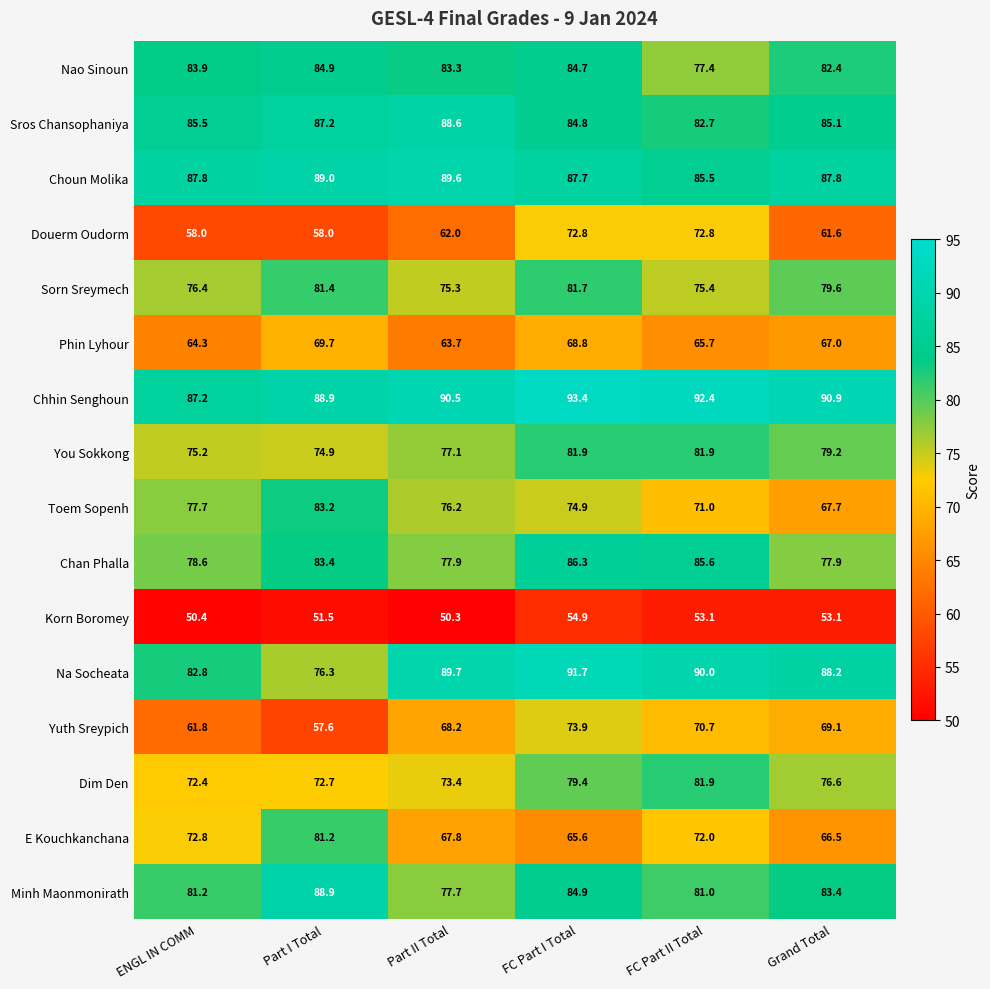

Between FC Part I Total and Grand Total, which series saw the biggest shift?

Douerm Oudorm